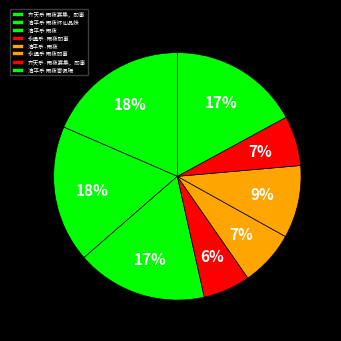

What percentage is the 永遇乐·雨夜即事 slice, to the nearest percent?

6%